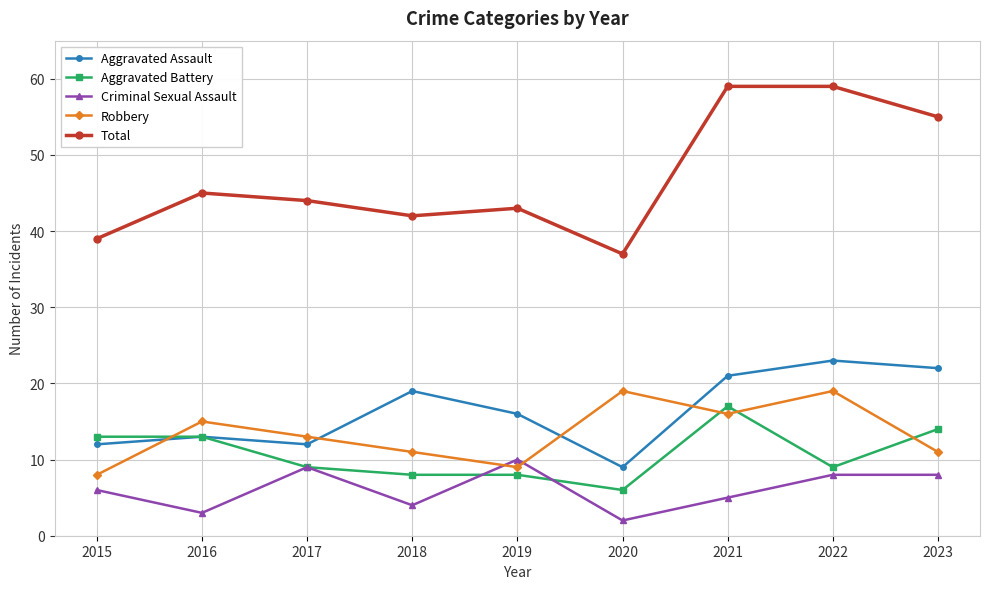

Which series ends up on top after the final intersection of Aggravated Battery and Robbery?

Aggravated Battery